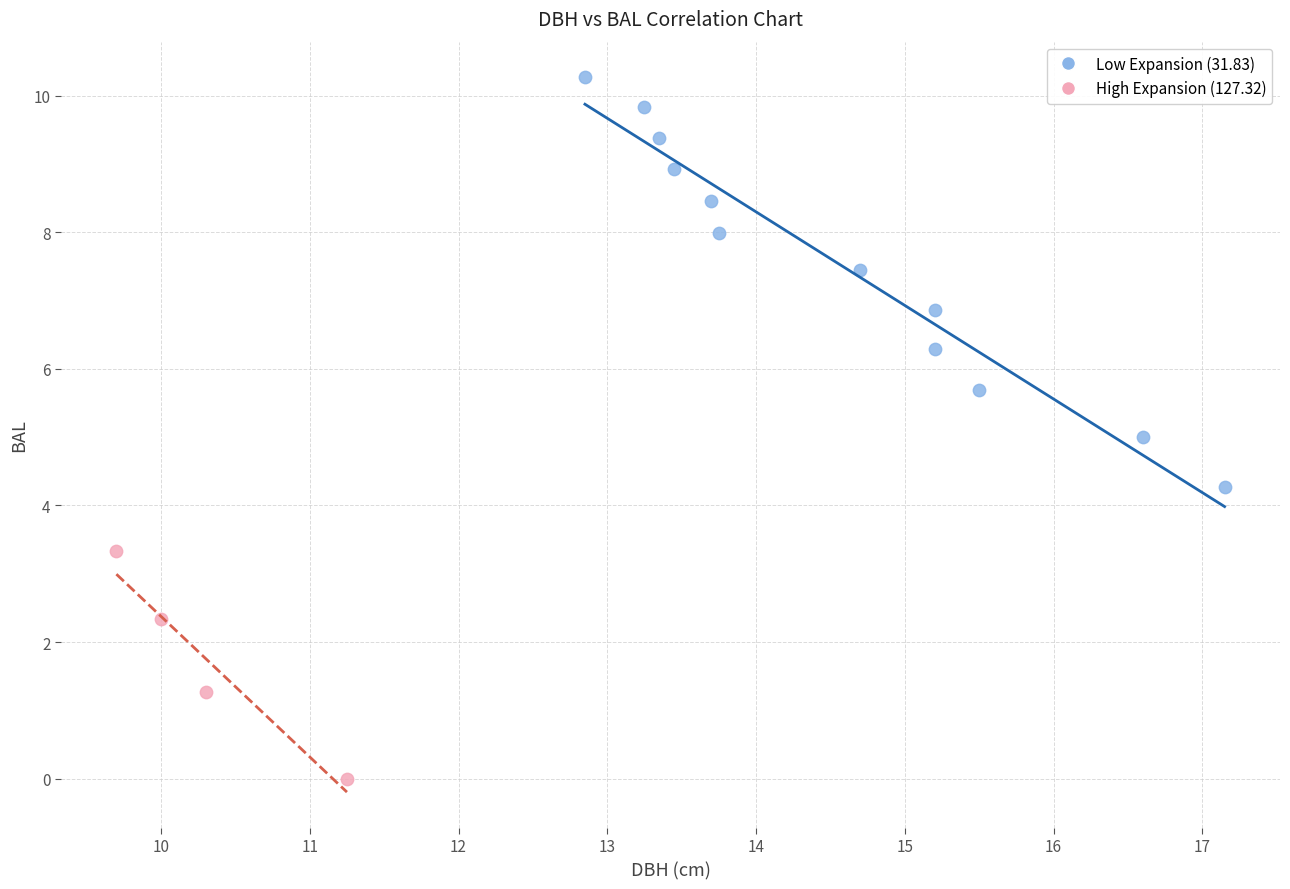

Which series contains the highest Y value?

Low Expansion (31.83)